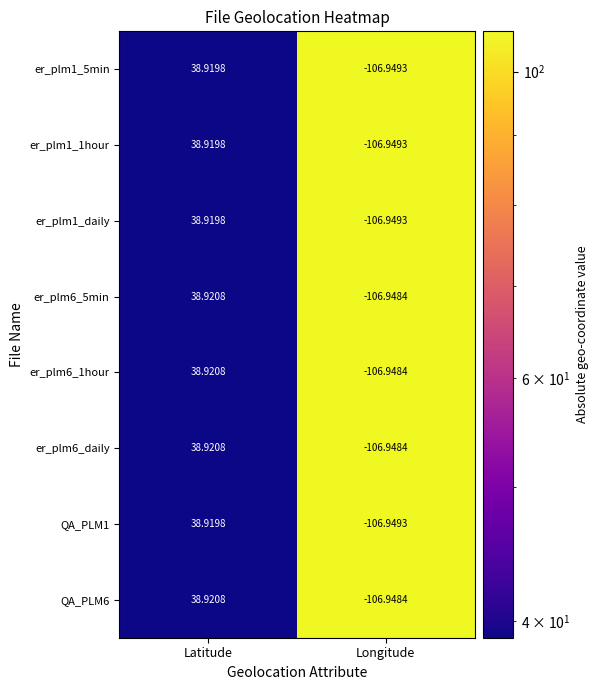

What is the maximum value shown in the chart?

38.9